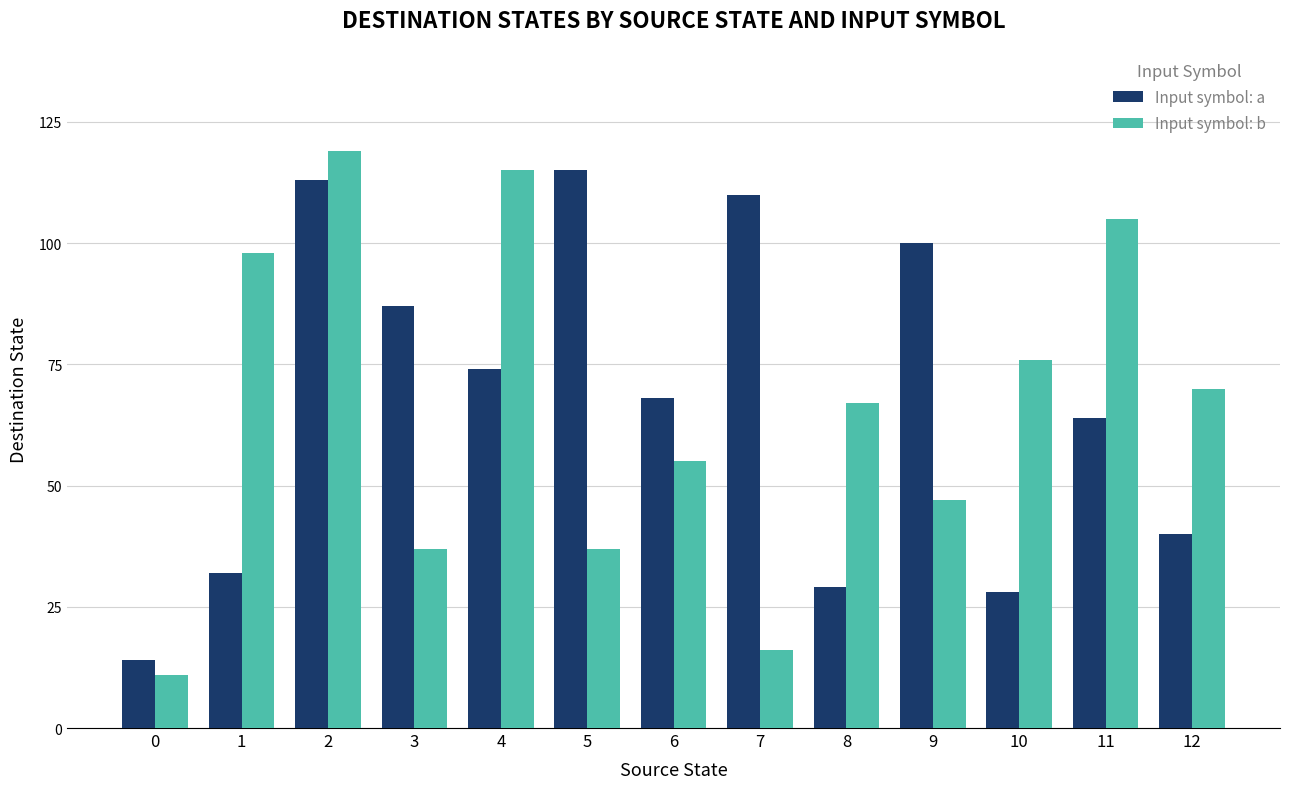

At which label is Input symbol: a closest to 64?

11